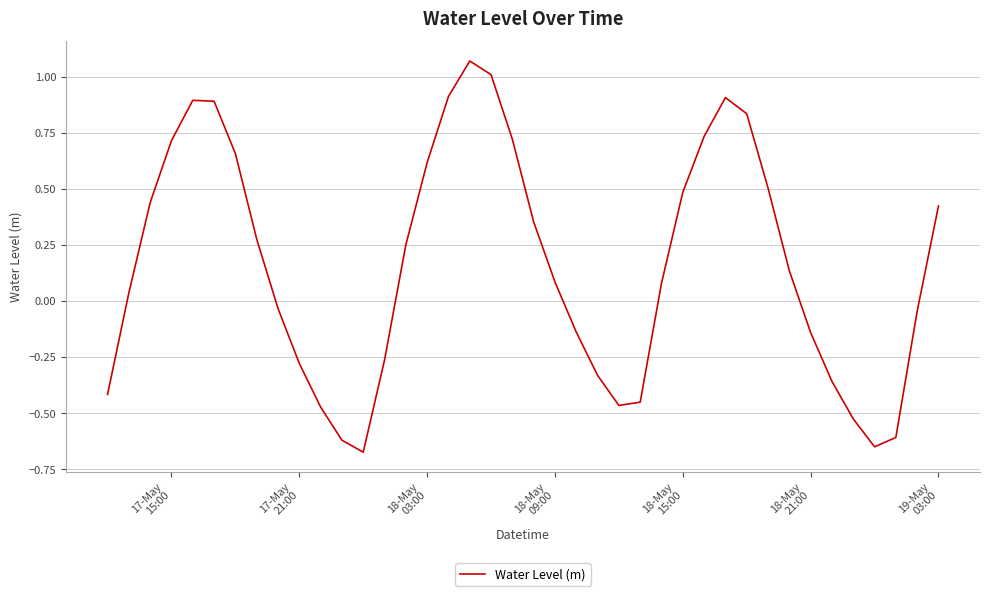

How many lines are shown in the chart?

1